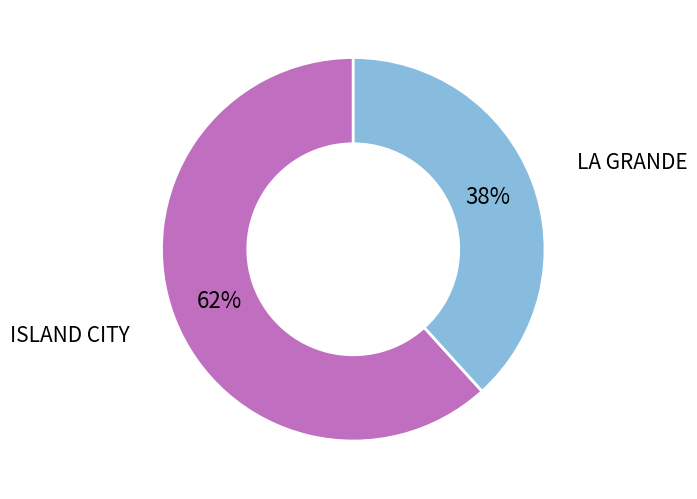

What is the ratio of the value at LA GRANDE to the value at ISLAND CITY?

0.6